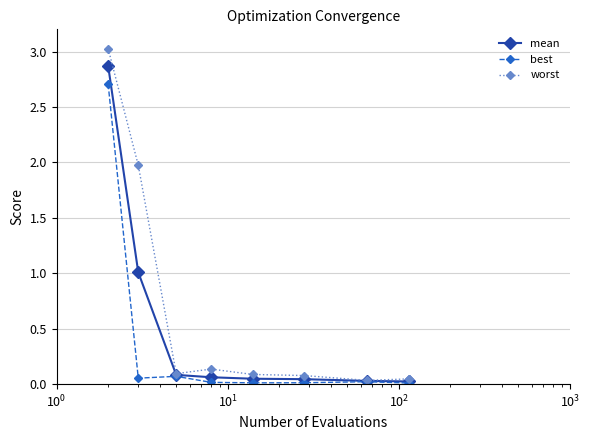

What is the greatest value displayed?

3.0